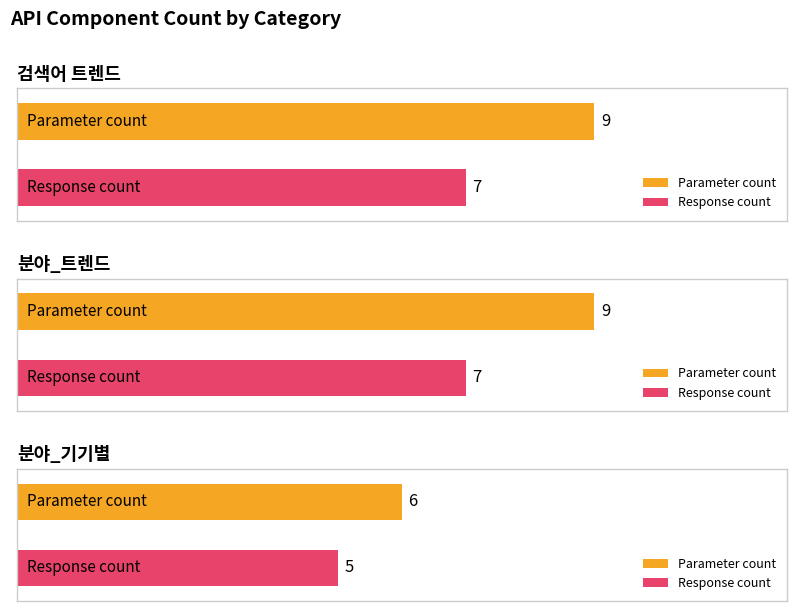

What is the label of the 1st bar from the left?

검색어 트렌드